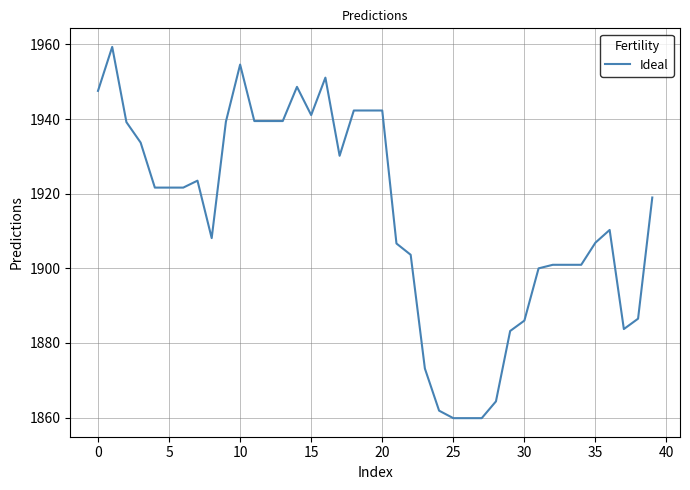

What is the greatest value displayed?

1959.4